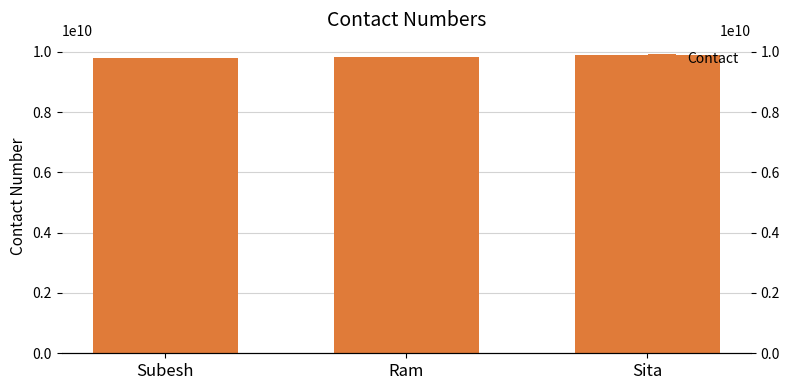

Which label corresponds to the largest value in the chart?

Sita